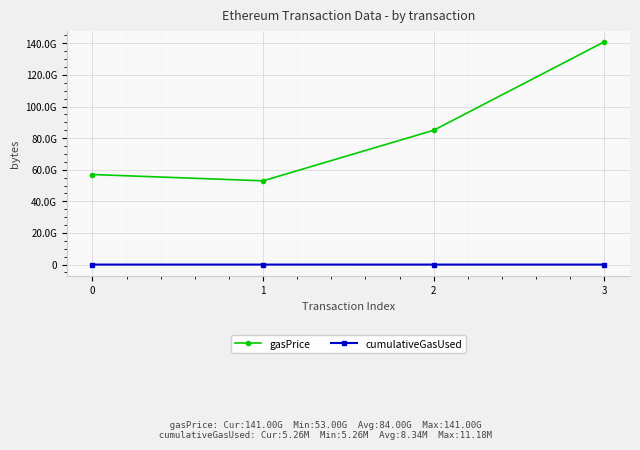

Between 0 and 3, which series saw the biggest shift?

gasPrice